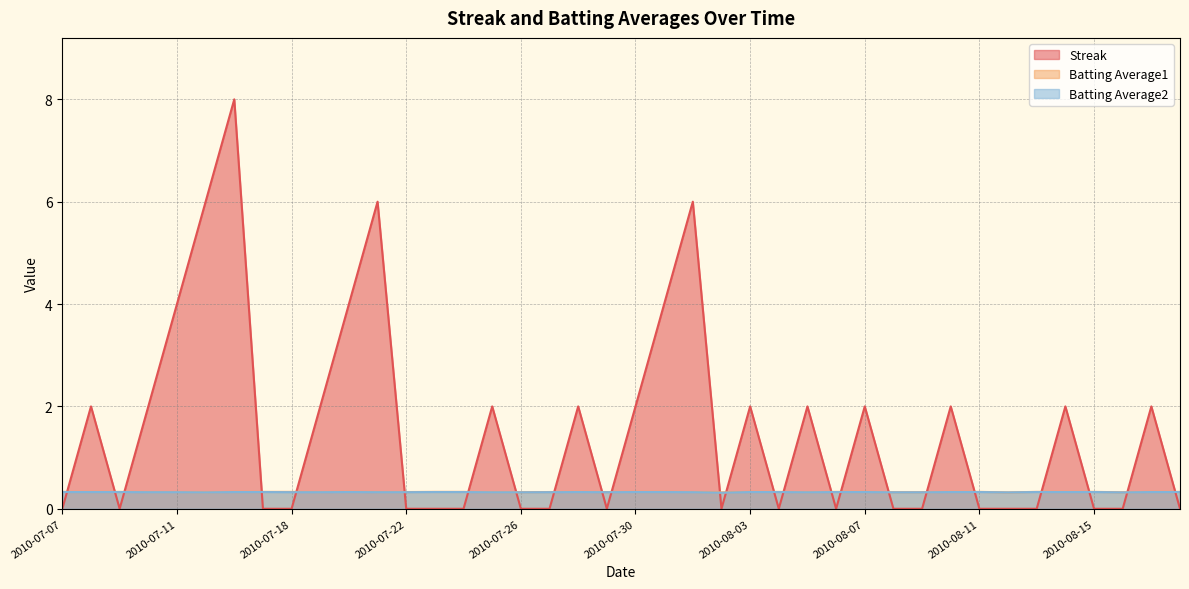

At which label is Batting Average2 closest to 0?

2010-08-02